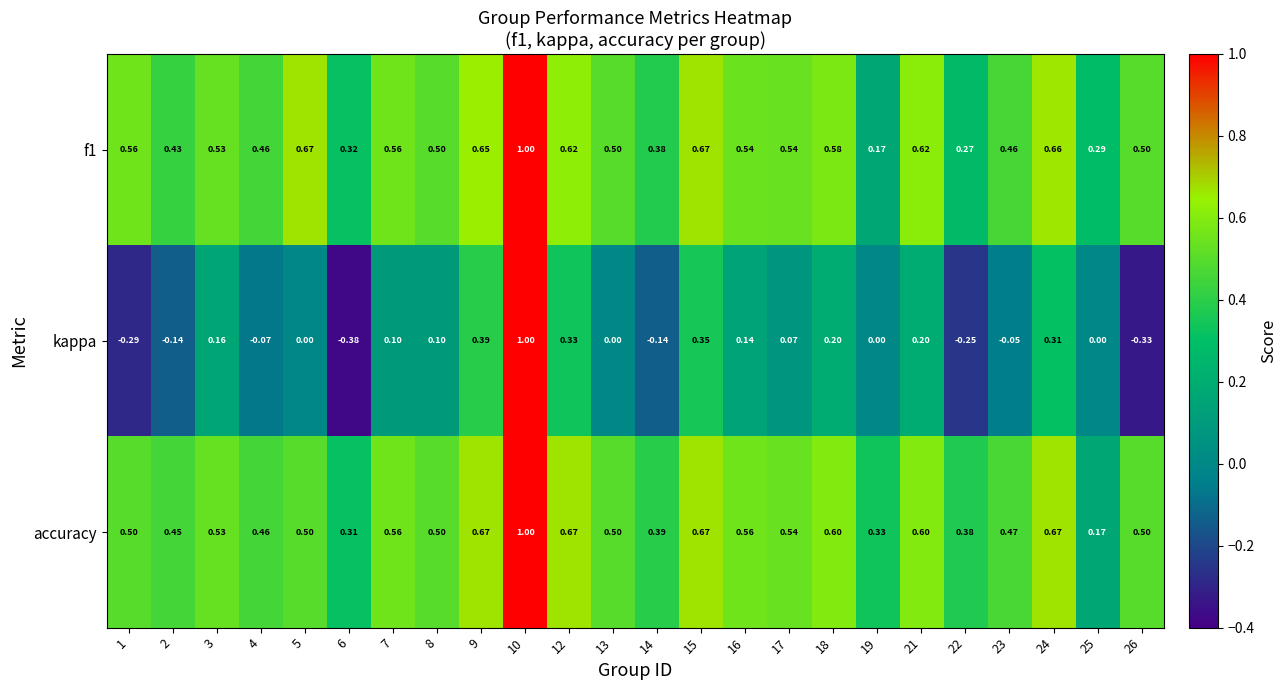

Which series has the largest range (max minus min)?

kappa